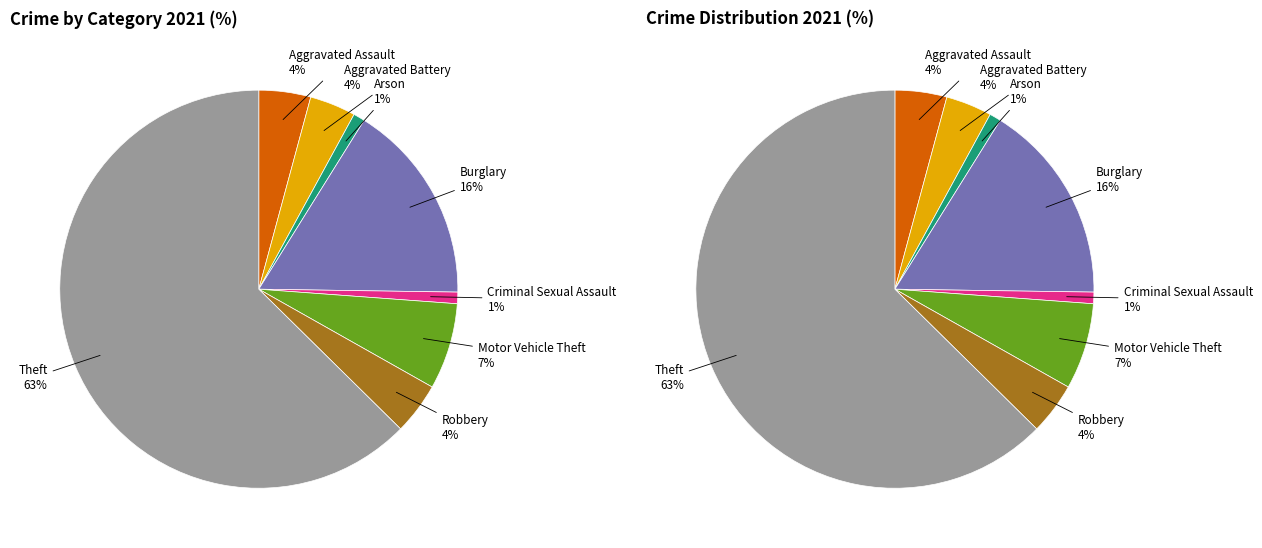

Is Theft the majority of the pie?

Yes